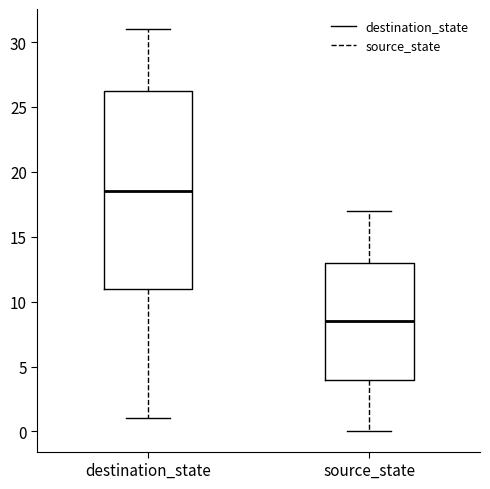

Where is the lower edge of the box for destination_state on the y-axis? The values are not printed on the chart, so give them approximately, as read against the axis.

11.0